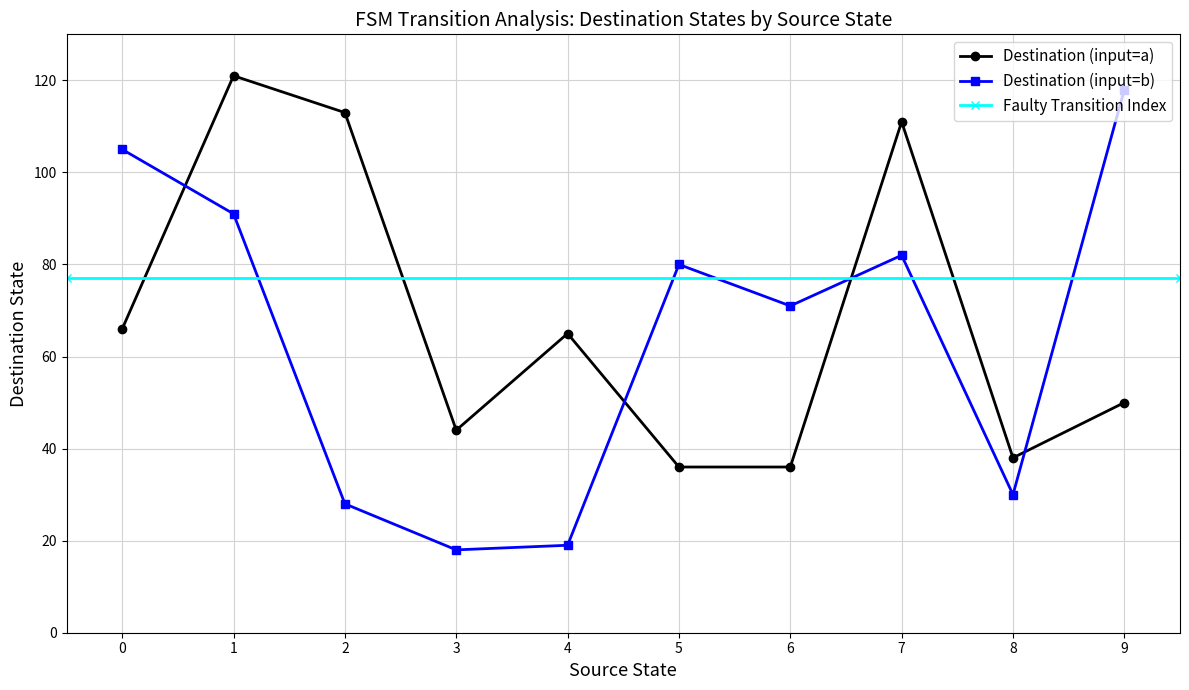

Reading right to left, list all the values displayed in this chart.

source_state: 9	9	8	8	7	7	6	6	5	5	4	4	3	3	2	2	1	1	0	0
destination_state: 118	50	30	38	82	111	71	36	80	36	19	65	18	44	28	113	91	121	105	66